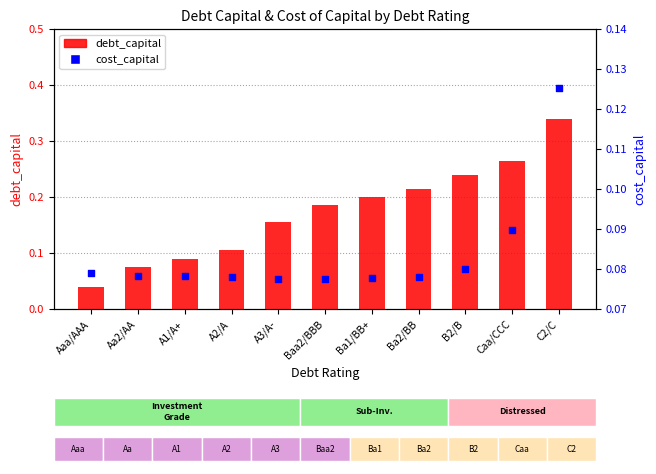

What is the total value across all series at A3/A-?

0.2